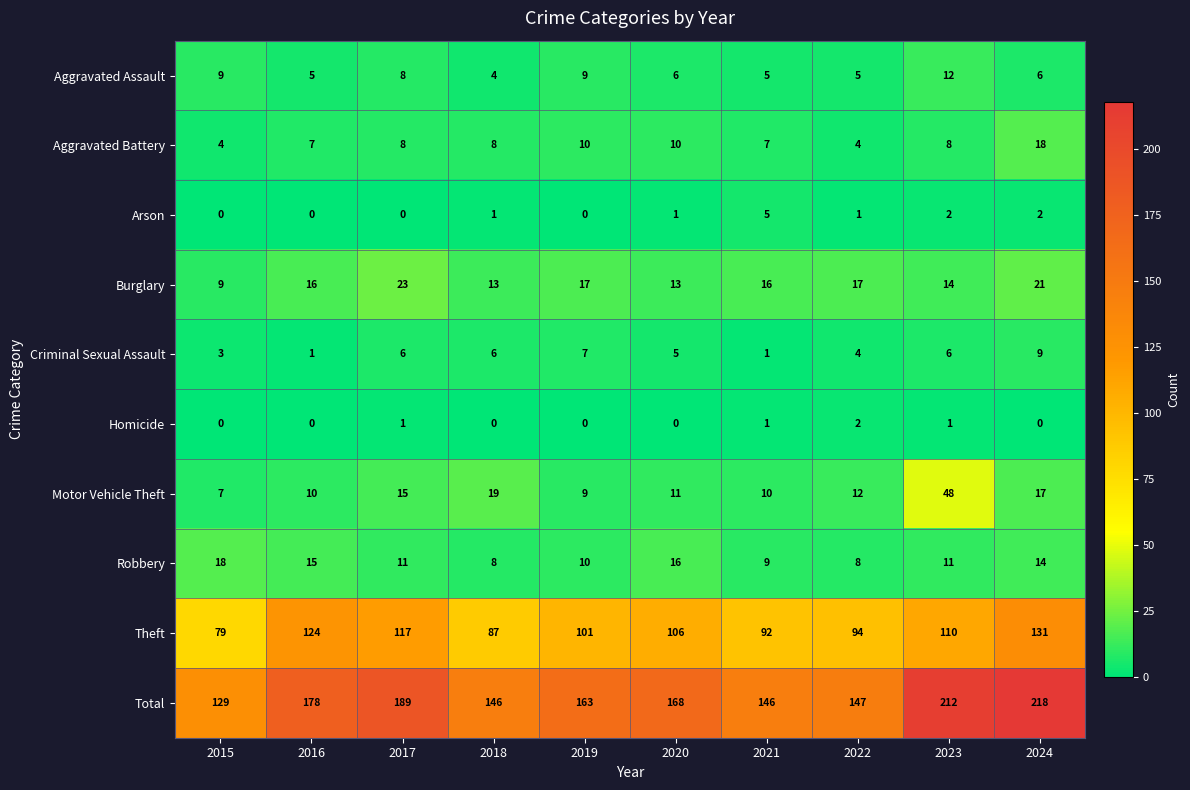

What is the maximum value for Total?

218